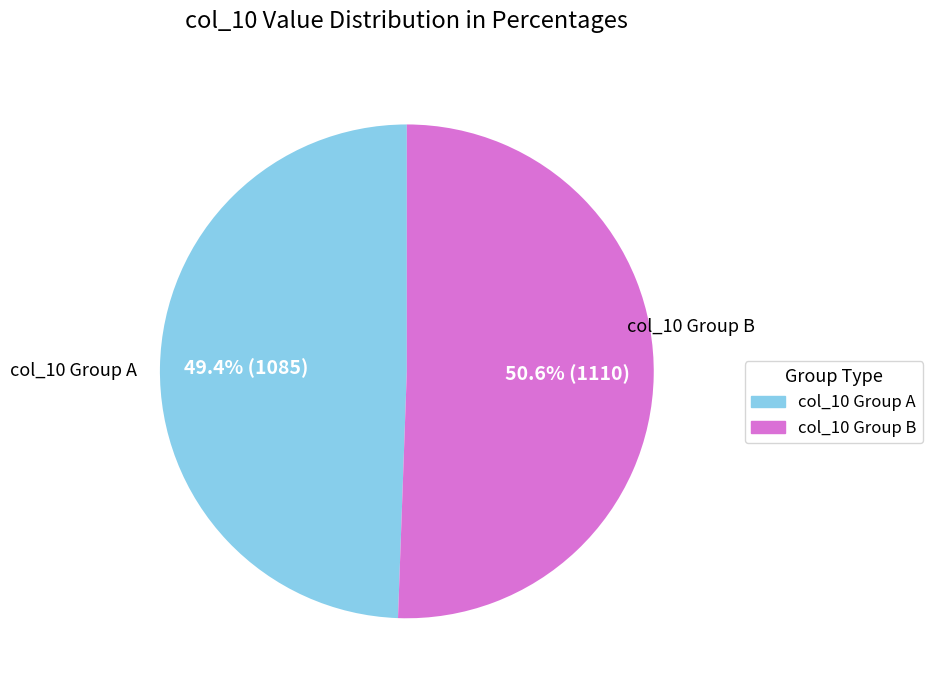

Which slice is the largest?

col_10 Group B